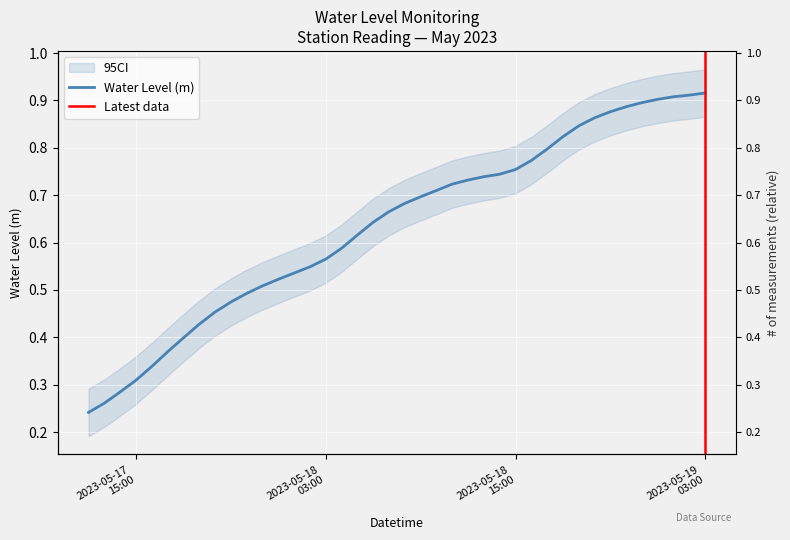

True or false: the data shows 0.2 at 2023-05-18 10:00:00.

False